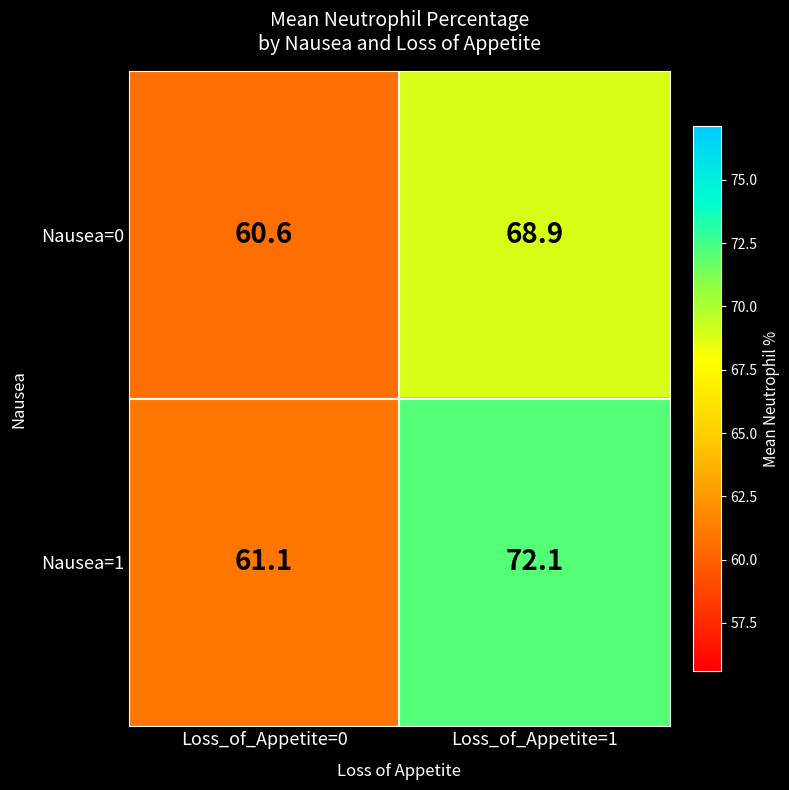

Rank the series by their average value, from lowest to highest.

Nausea=0, Nausea=1